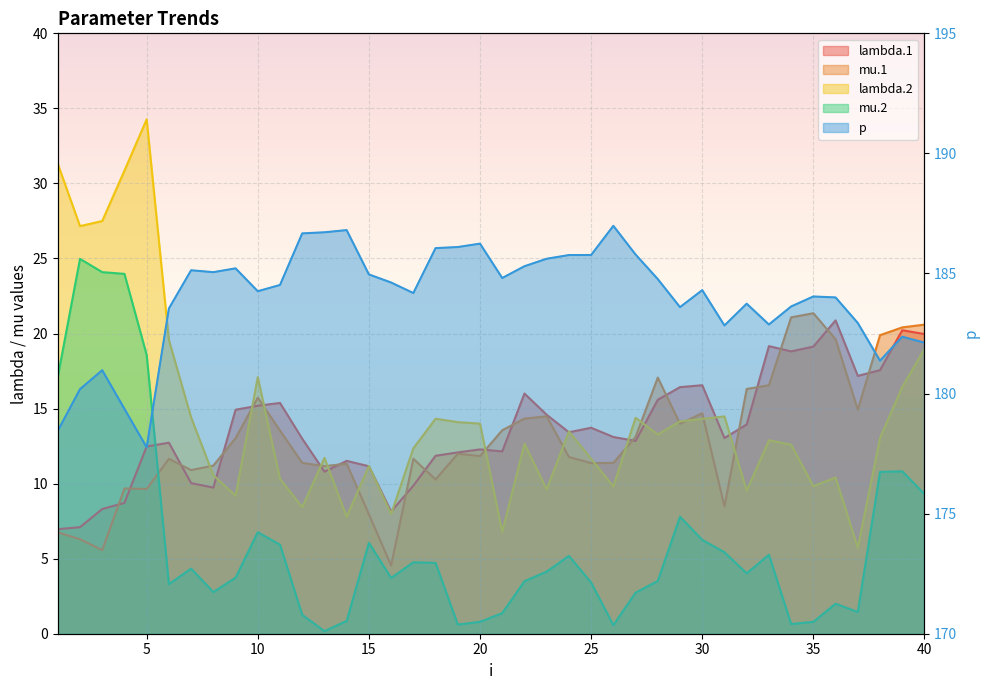

After their last crossing, which series has the higher values: mu.2 or mu.1?

mu.1